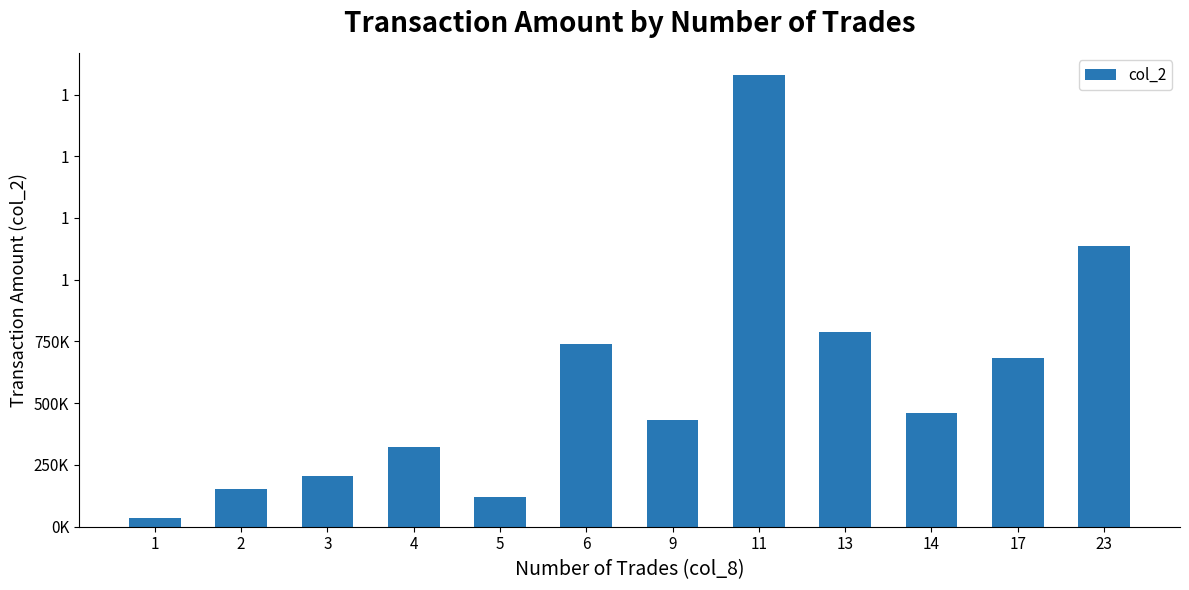

Does the chart contain any negative values?

No